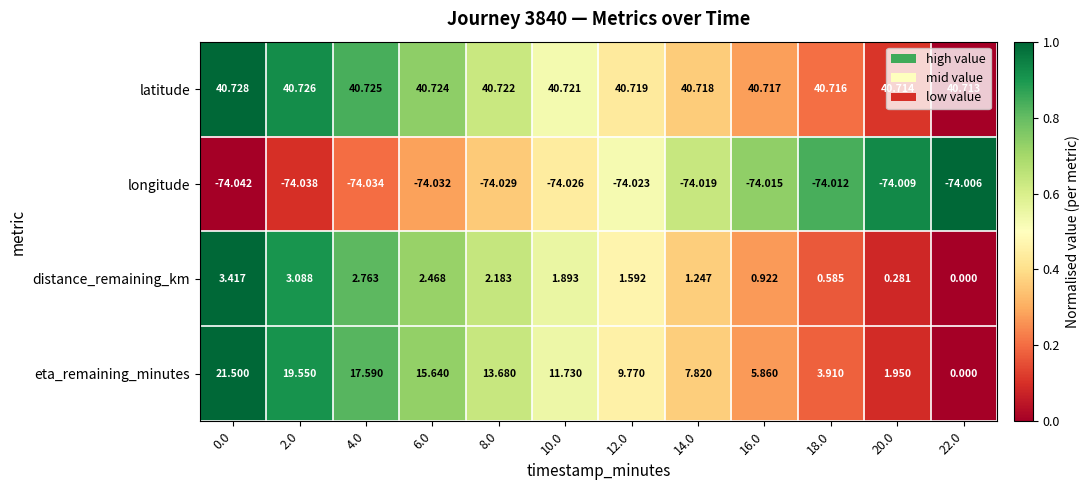

Count the number of categories in the chart.

12